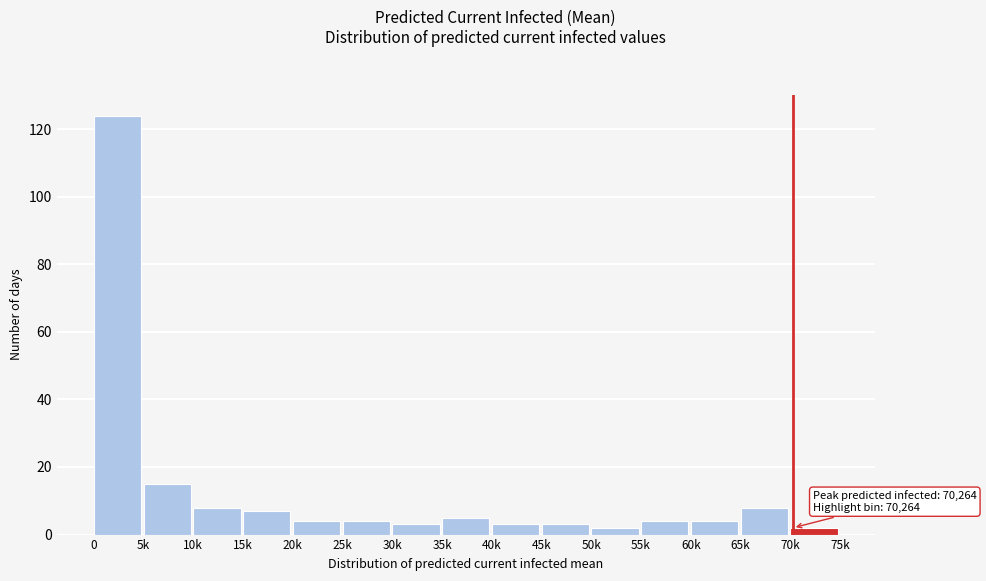

Reading left to right, list all the values displayed in this chart.

0=124	5k=15	10k=8	15k=7	20k=4	25k=4	30k=3	35k=5	40k=3	45k=3	50k=2	55k=4	60k=4	65k=8	70k=2